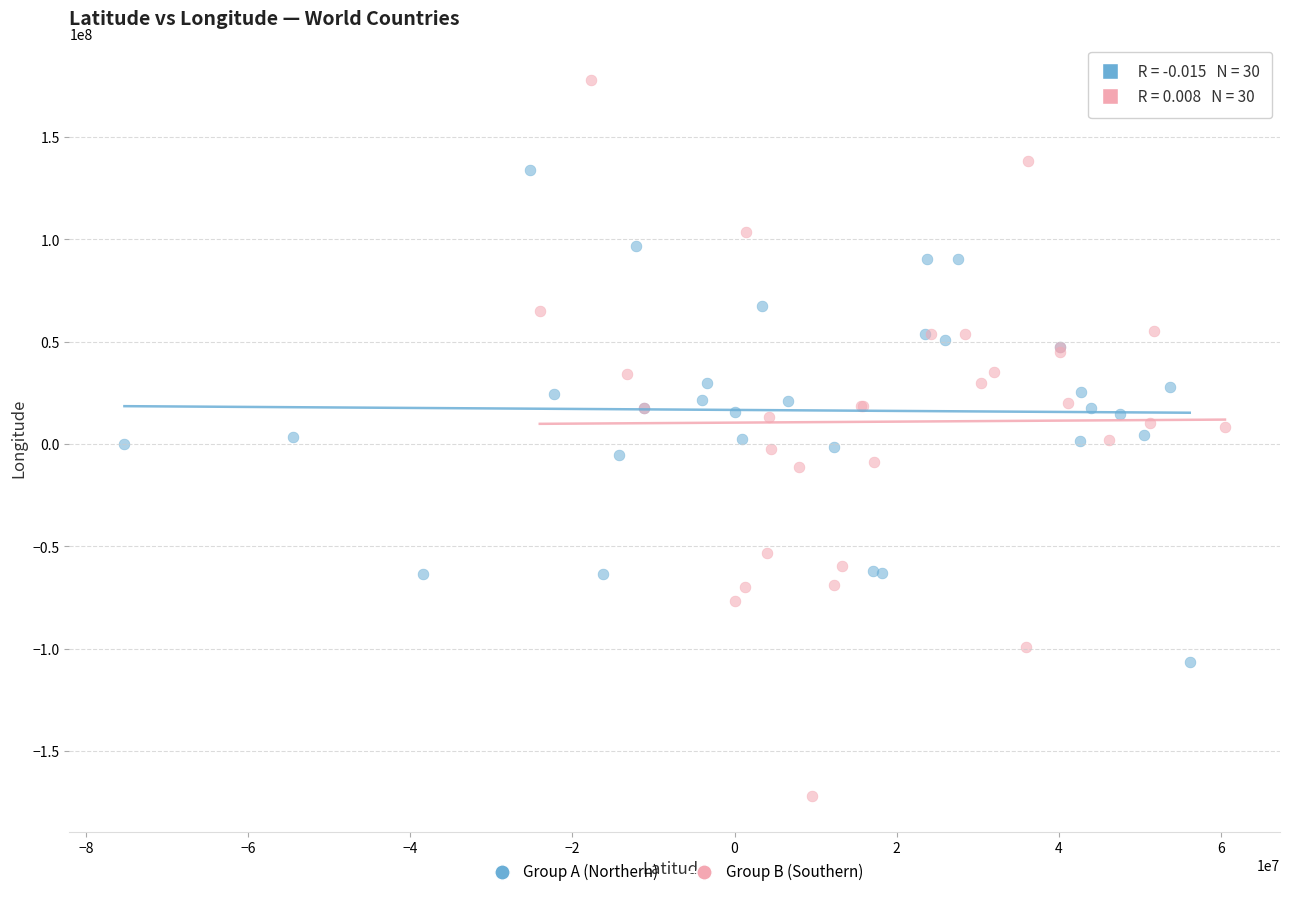

Which series contains the highest Y value?

Group B (Southern)